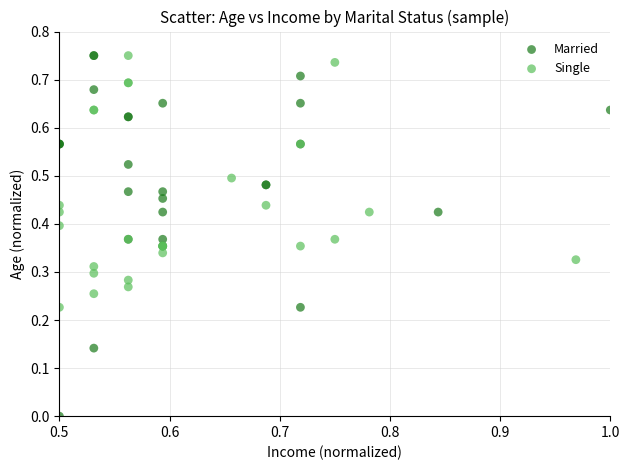

Which series reaches the minimum Y coordinate?

Married